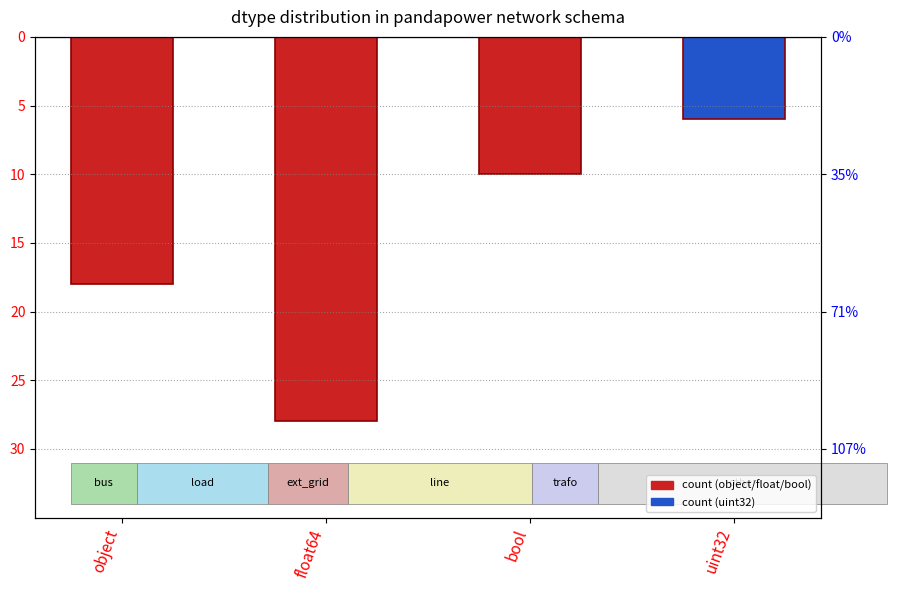

How many bars are there in total?

4